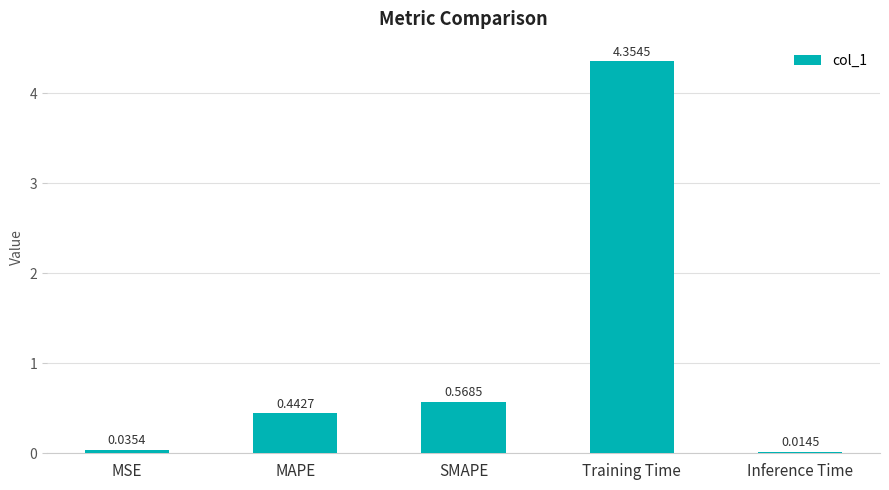

What is the change in value from MAPE to Training Time?

+3.9